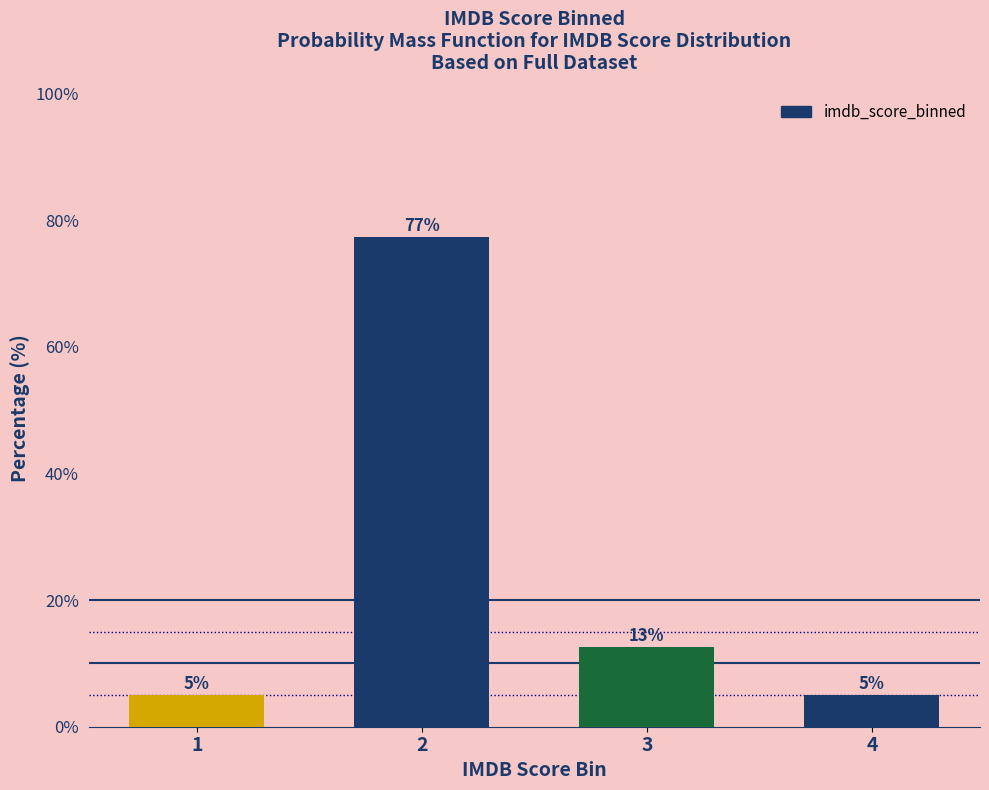

What is the maximum value shown in the chart?

77.4